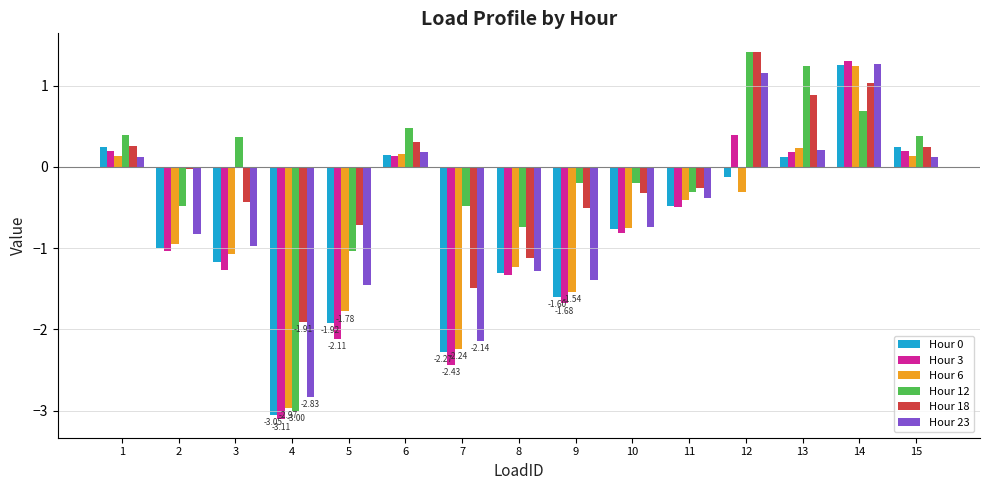

What is the sum of the Hour 0 values at 14 and 4?

-1.8